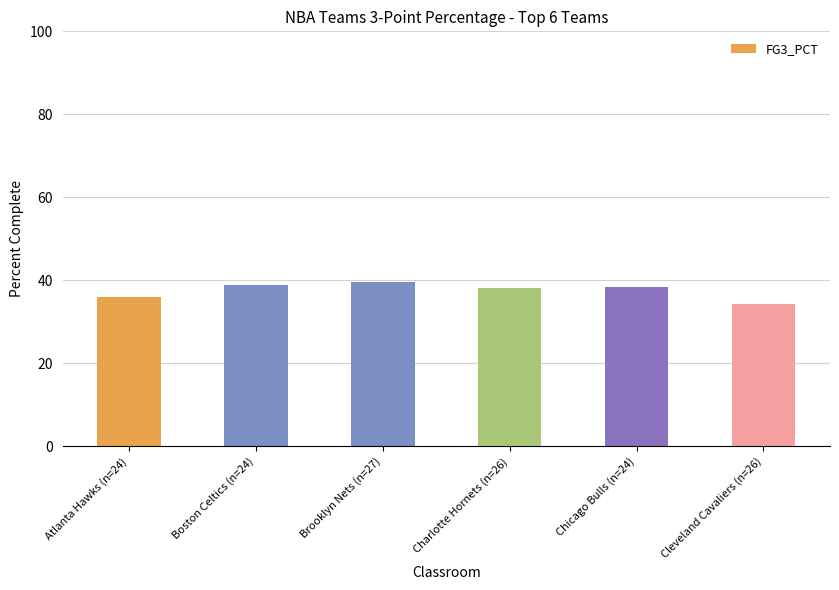

The value at Chicago Bulls (n=24) is 58.7. True or false?

False